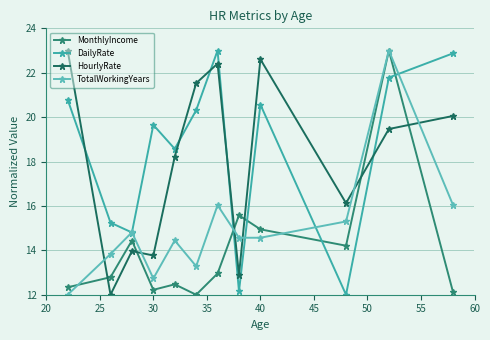

True or false: HourlyRate and MonthlyIncome cross at least once.

True